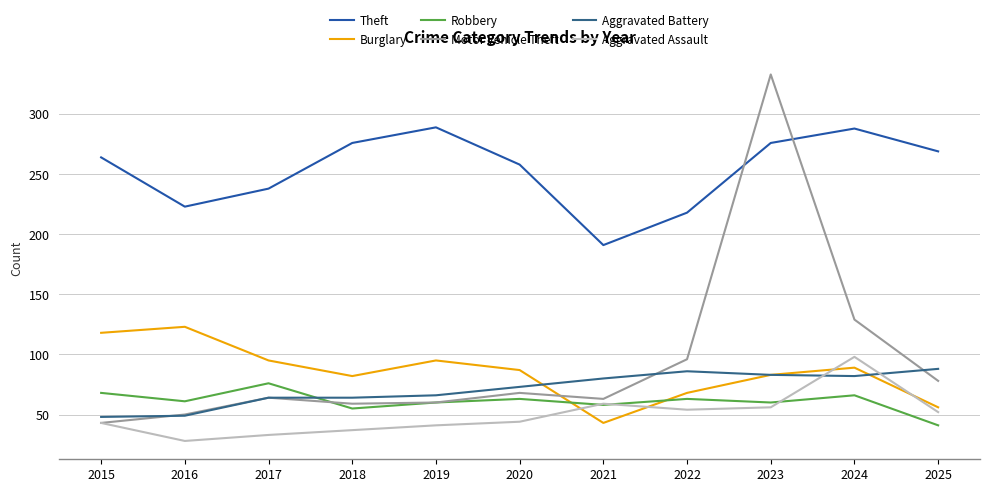

The value of Aggravated Battery at 2025 is 88. True or false?

True